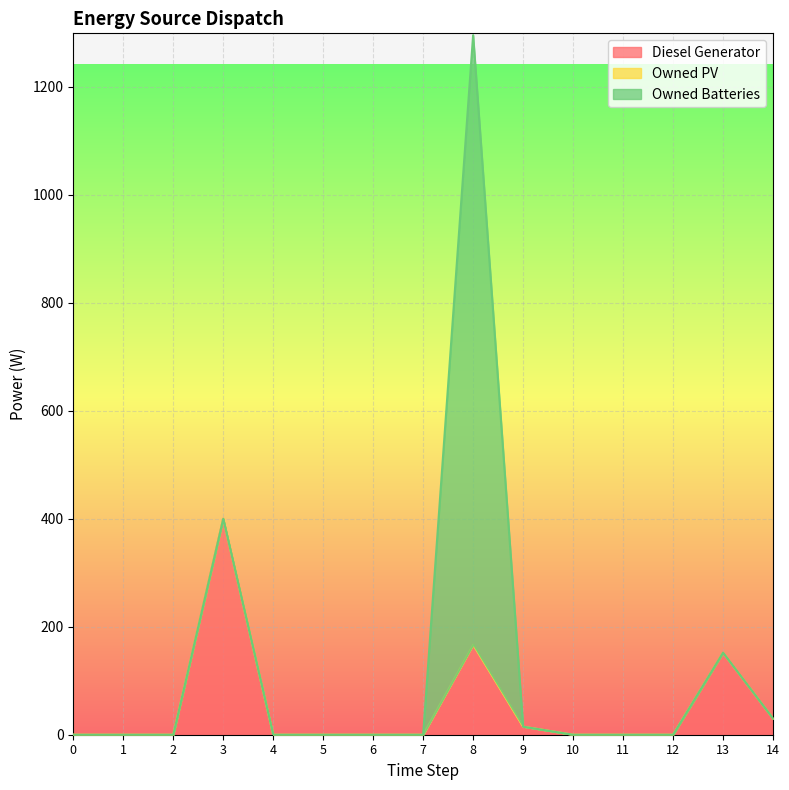

Does the chart display data point markers on the line(s)?

No